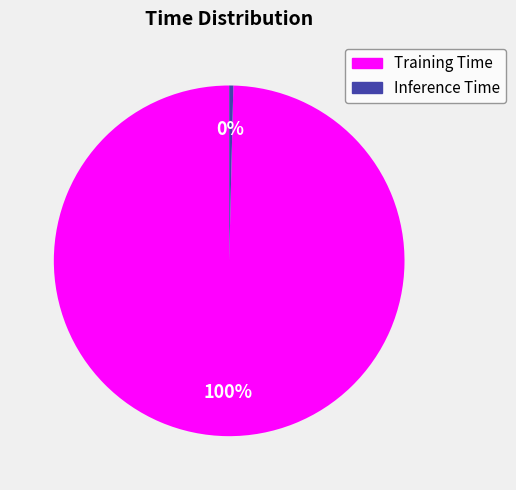

To the nearest percent, what is the combined percentage of Inference Time and Training Time?

100%